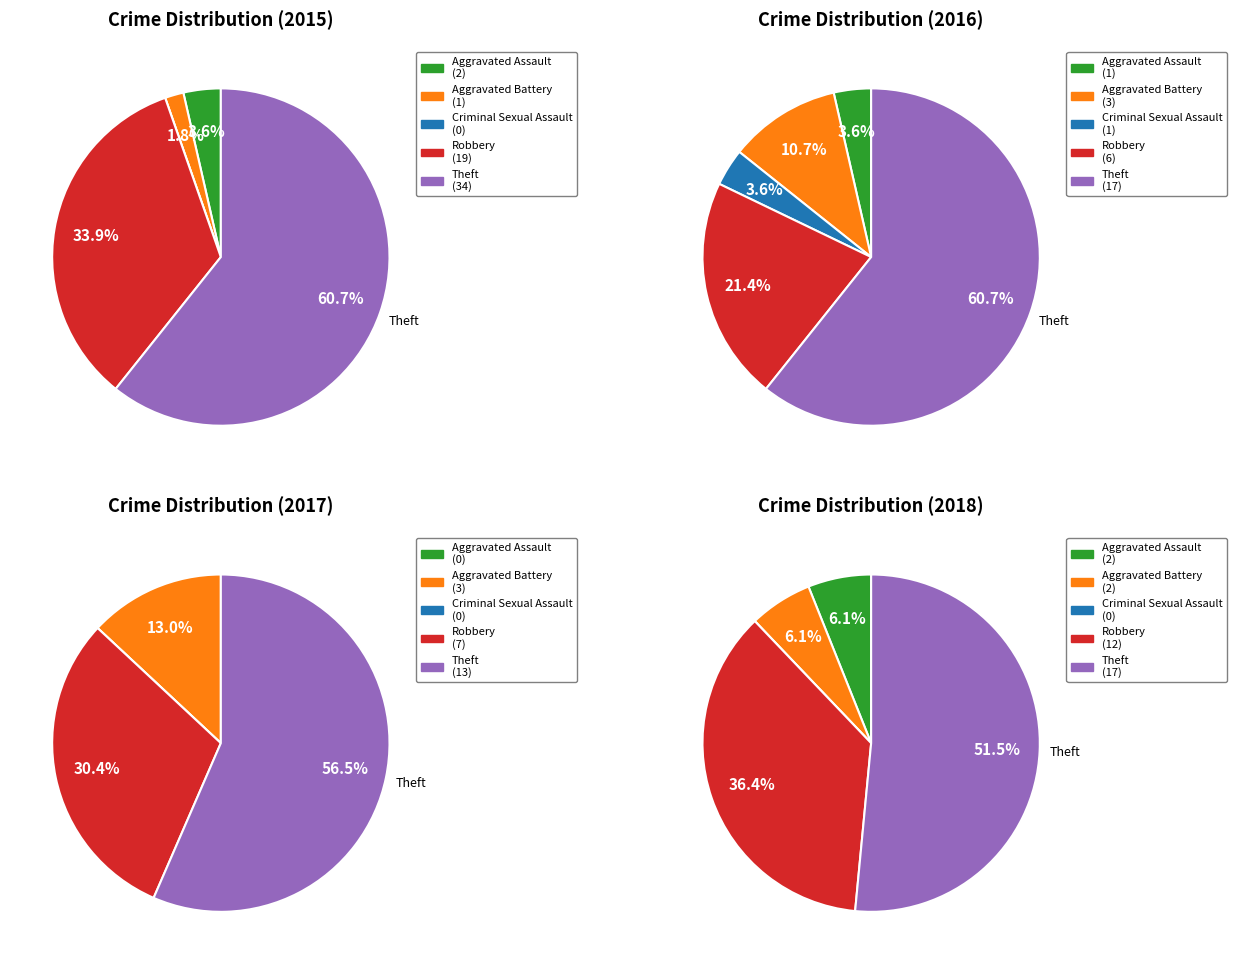

Which category has the biggest portion of the pie?

Theft